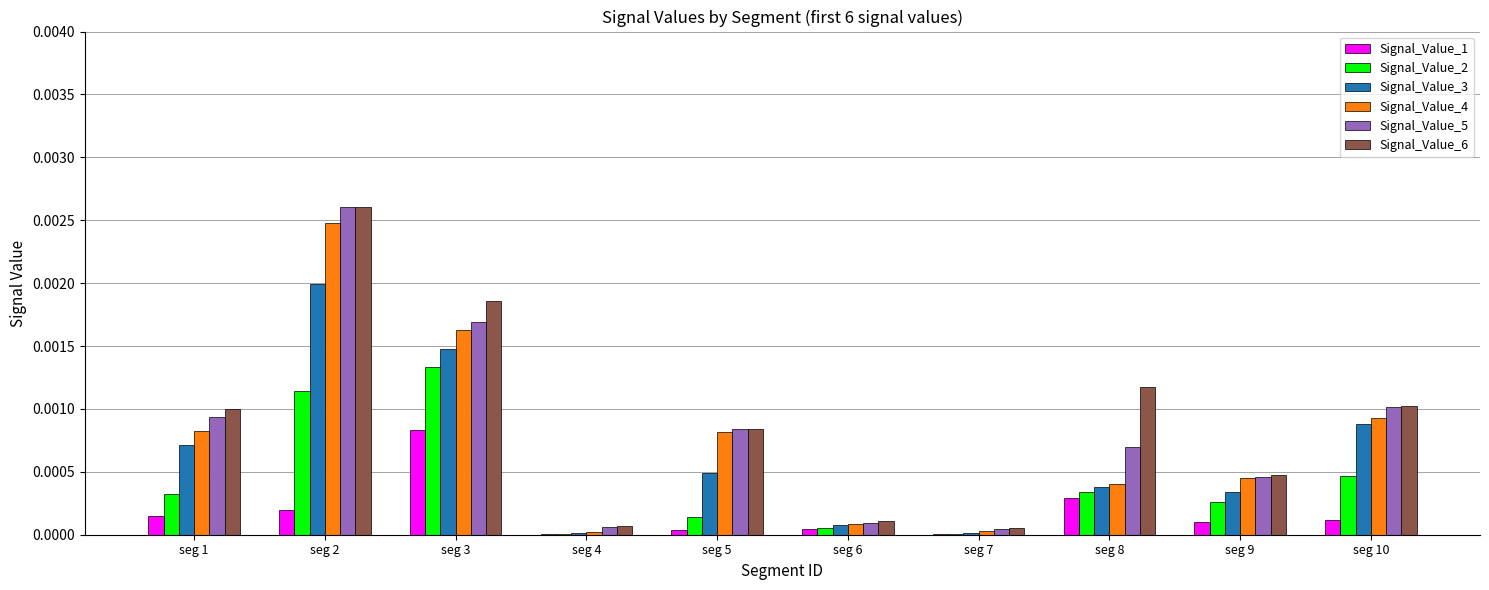

Which label corresponds to the largest value in the chart?

seg 2